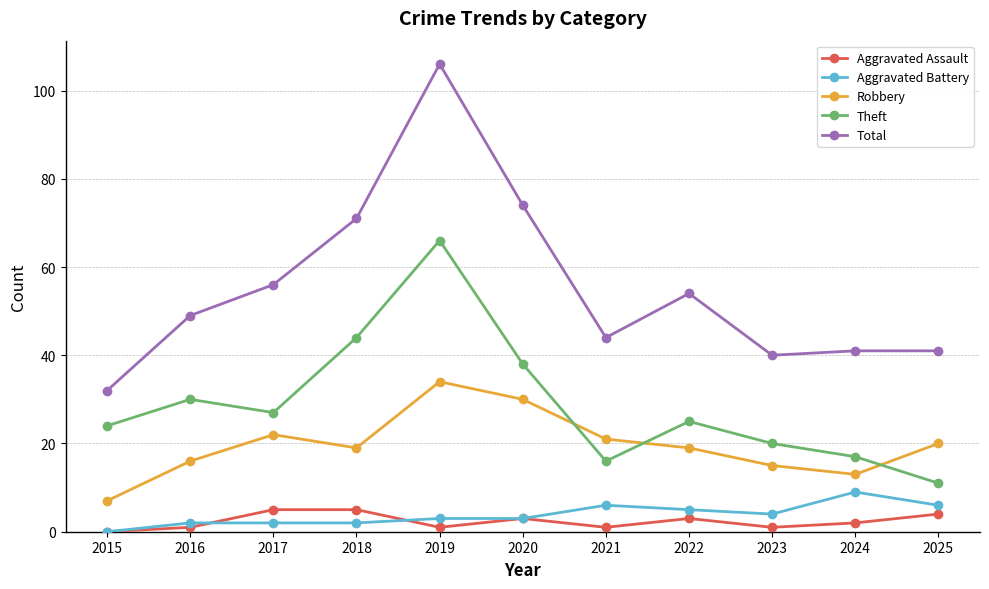

What is the average value of the Total series?

55